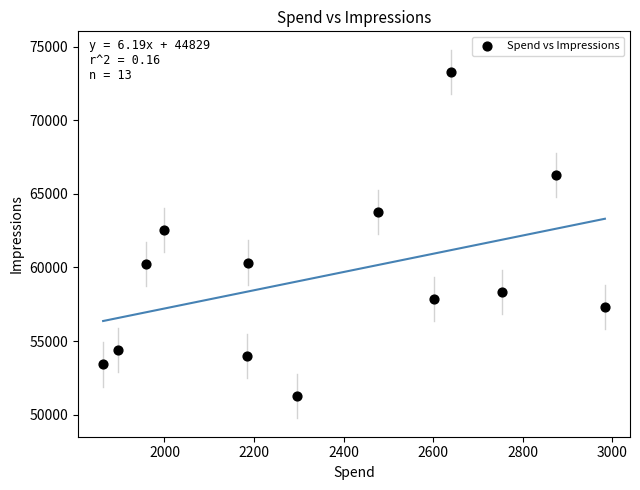

What is the range of Y values (max minus min)?

22017